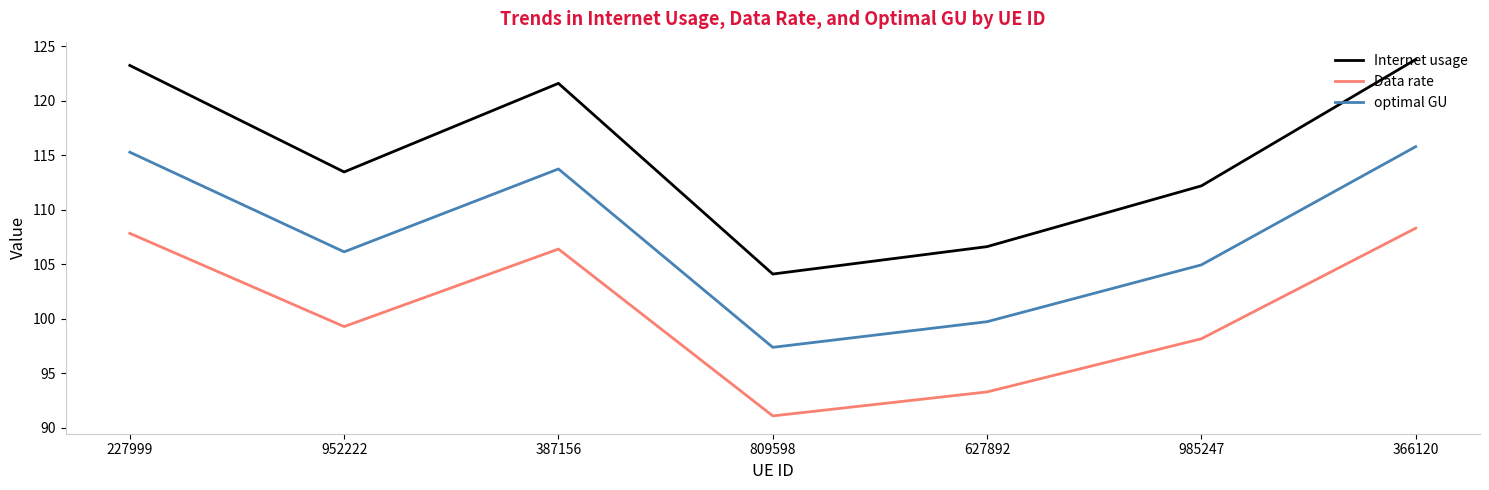

How many interior local peaks does the Data rate series have?

1